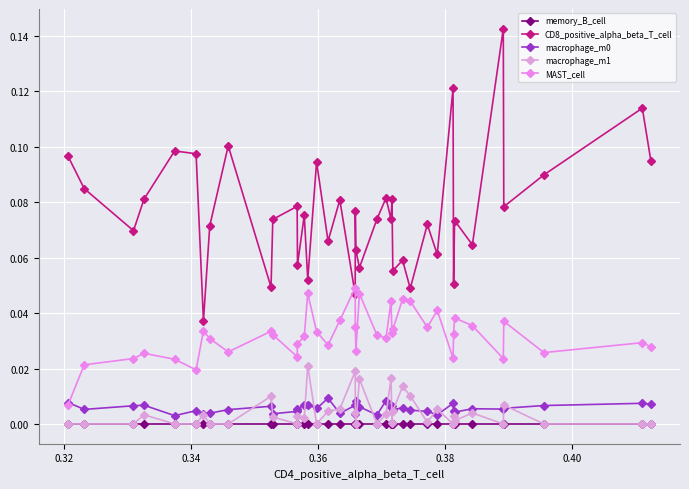

How many interior local valleys does the MAST_cell series have?

11